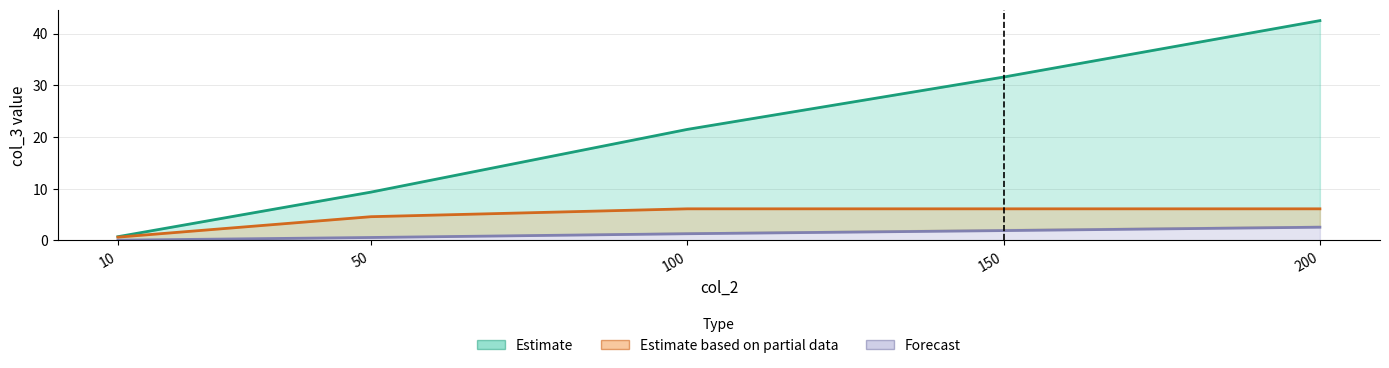

How many values in the Estimate series exceed 21?

3